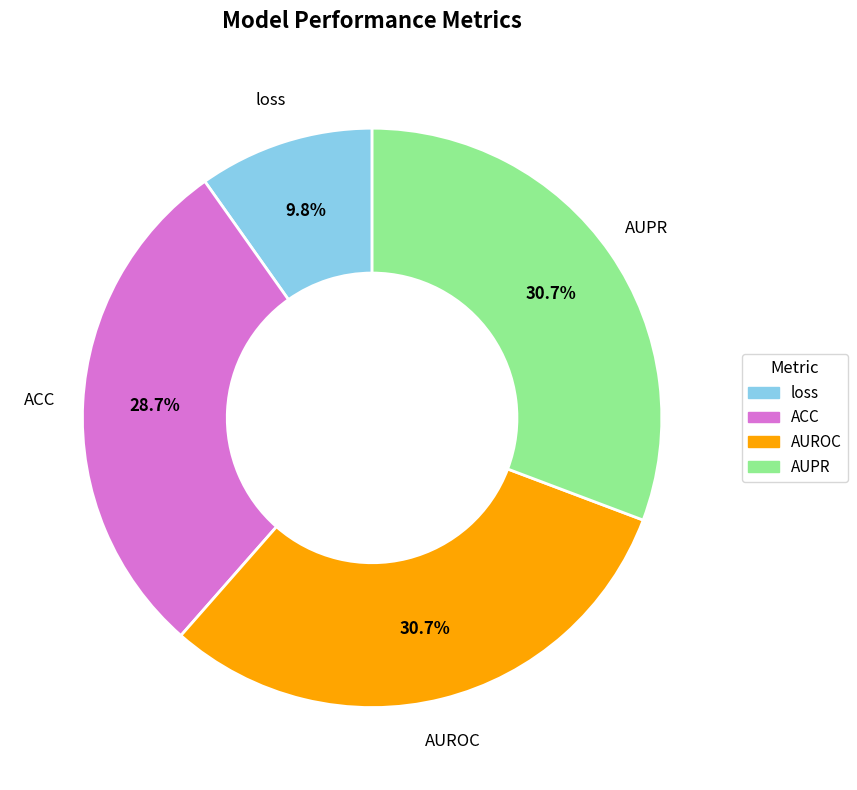

What is the smallest slice in the pie chart?

loss